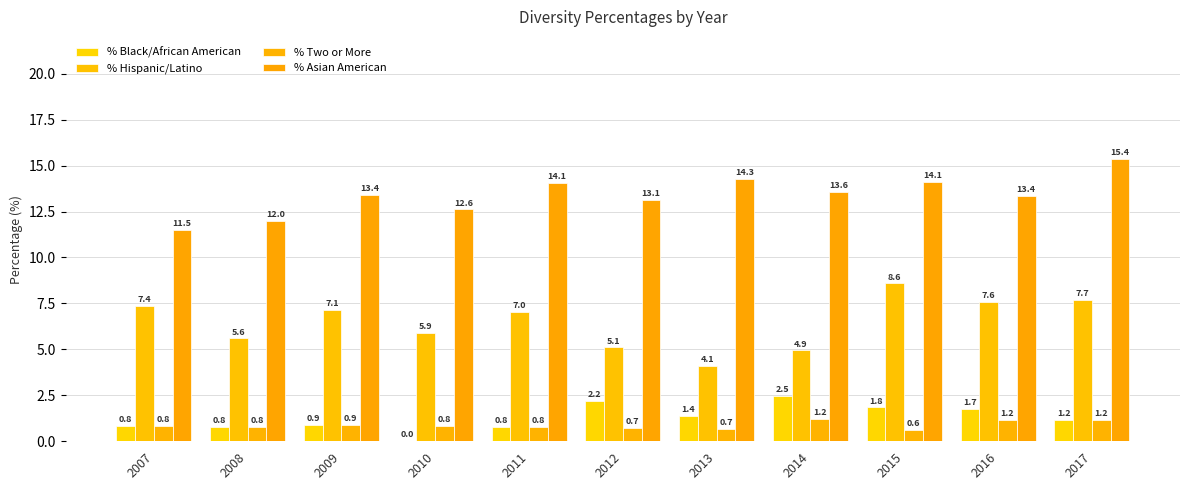

List the labels in order of % Hispanic/Latino value, largest first.

2015, 2017, 2016, 2007, 2009, 2011, 2010, 2008, 2012, 2014, 2013